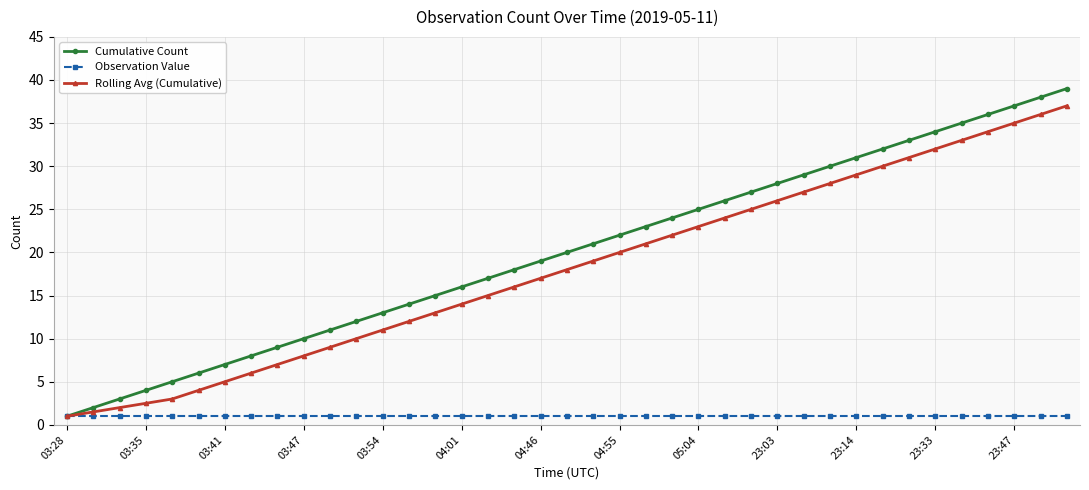

Which series has the widest spread of values?

Cumulative Count